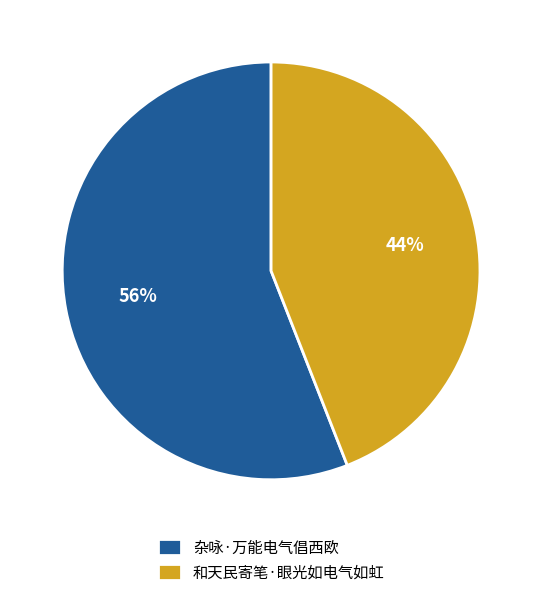

Do 杂咏·万能电气倡西欧 and 和天民寄笔·眼光如电气如虹 together represent more than half of the pie?

Yes